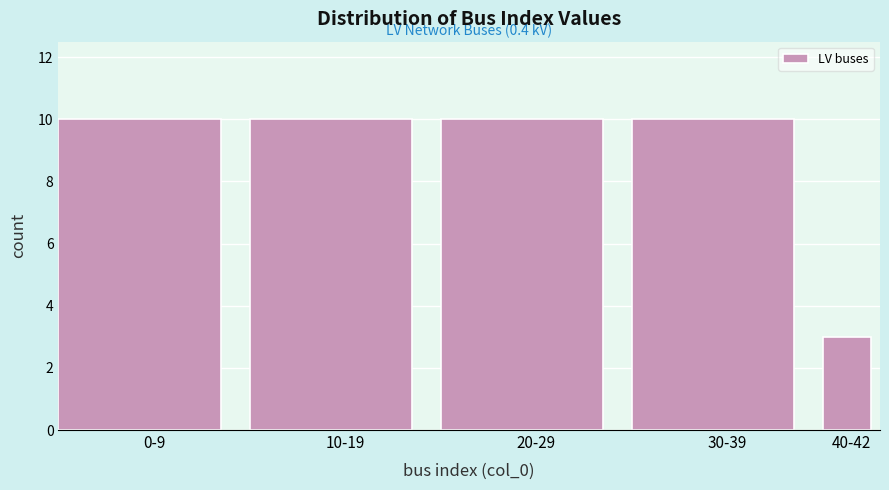

Reading right to left, list all the values displayed in this chart.

3	10	10	10	10